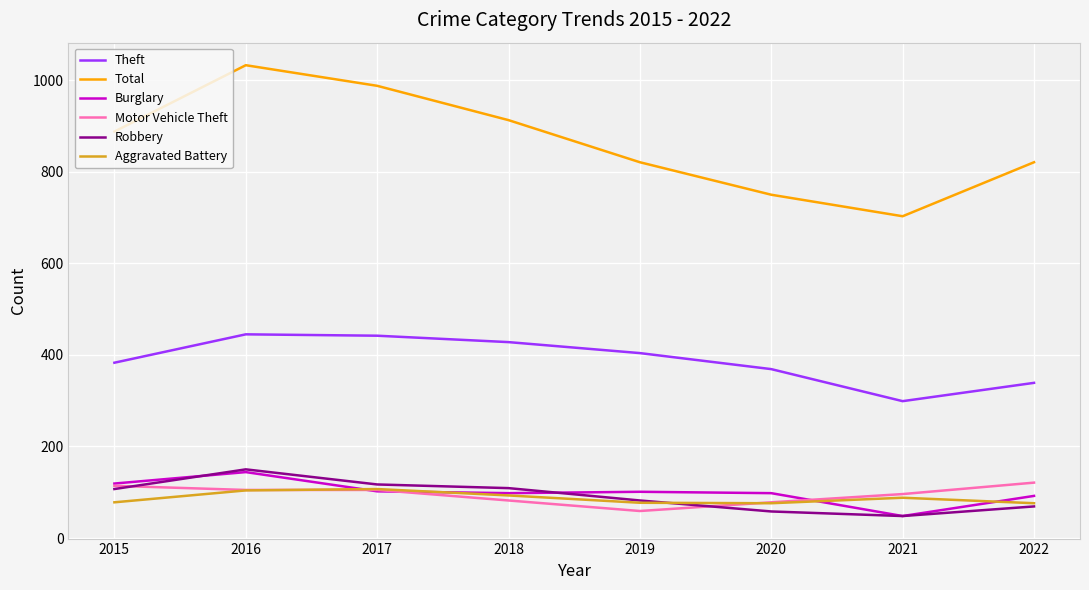

What is the difference between the highest and lowest values at 2017?

886